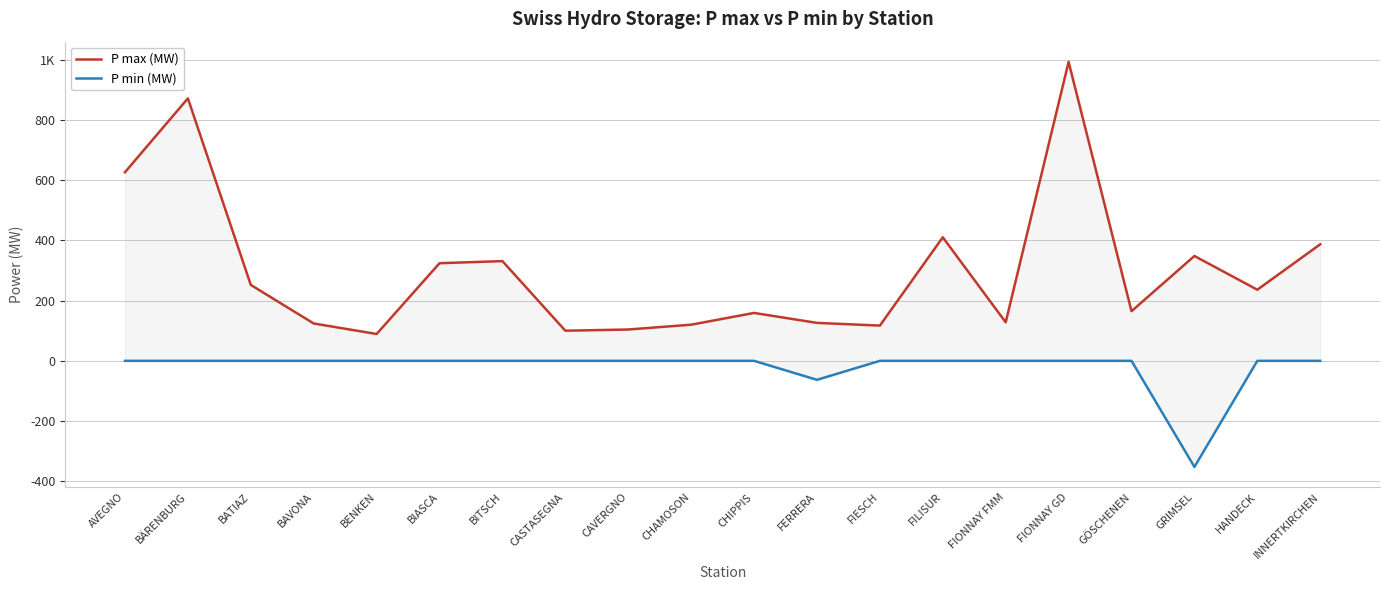

True or false: P min (MW) and P max (MW) intersect in this chart.

False